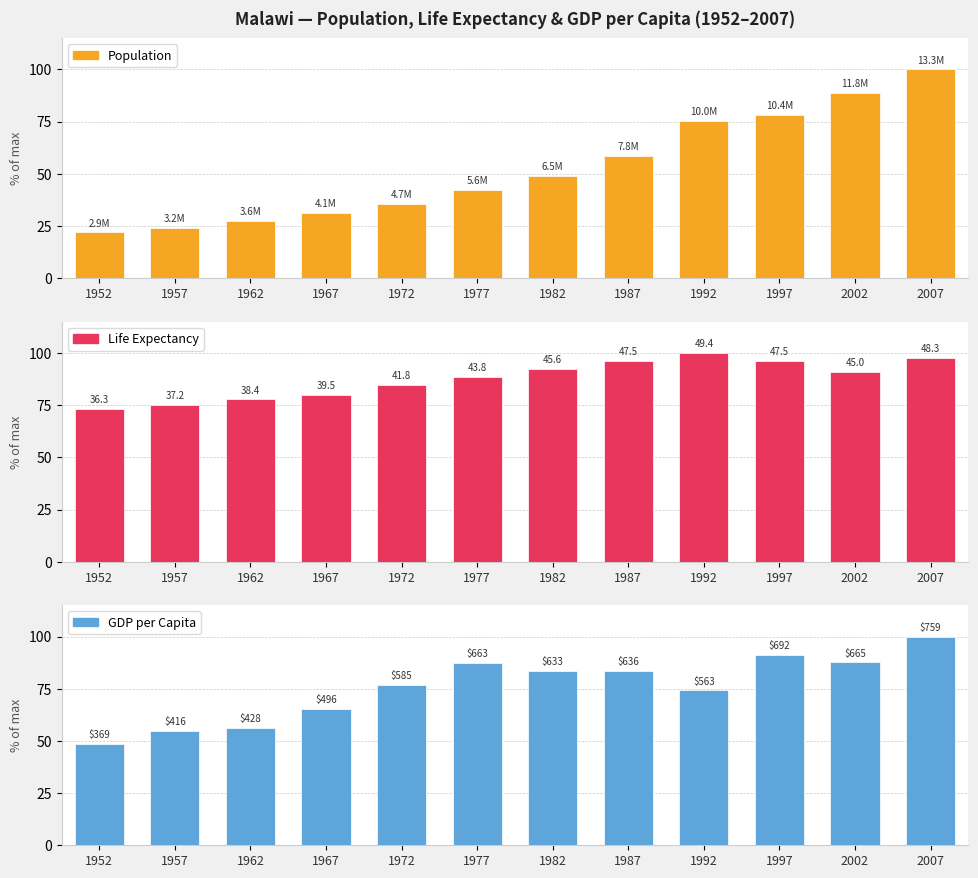

What is the approximate value of Life Expectancy at 1962?

77.7